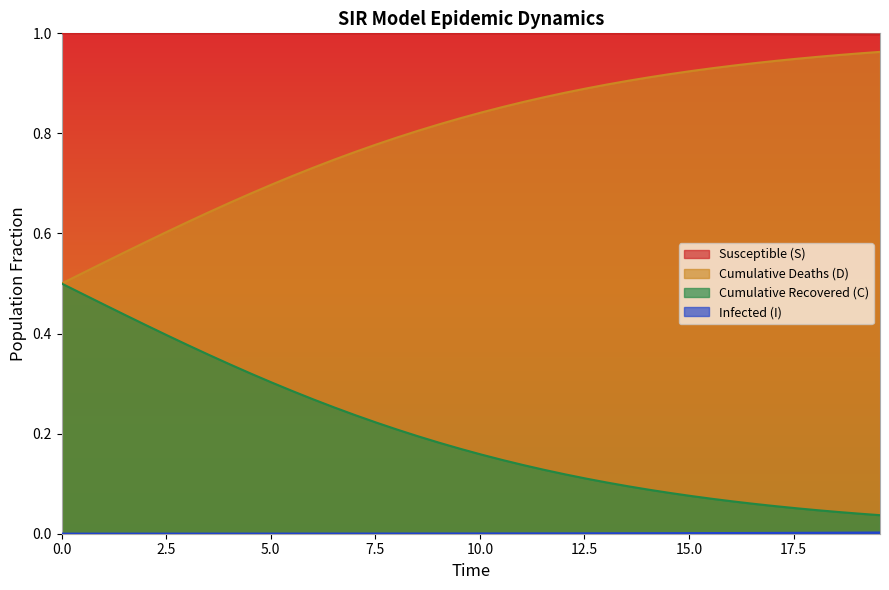

Which series has the largest total across all categories?

Susceptible (S)